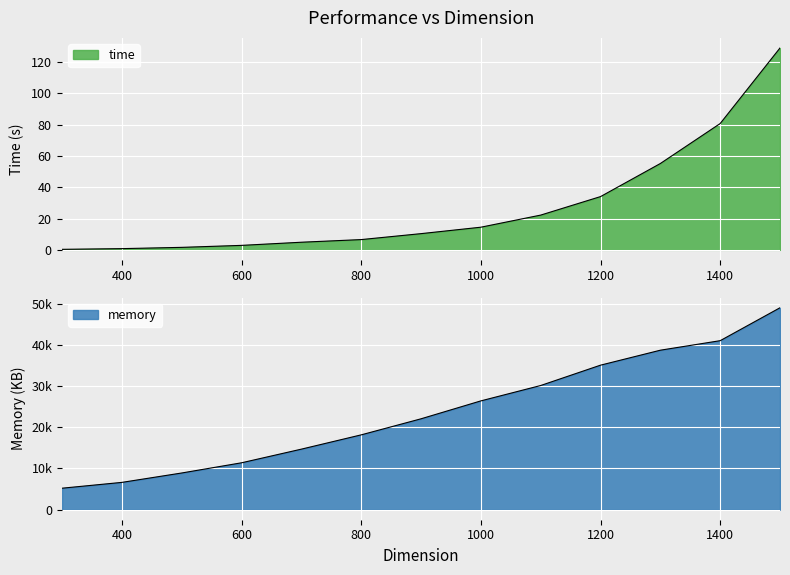

Which series has the largest range (max minus min)?

memory